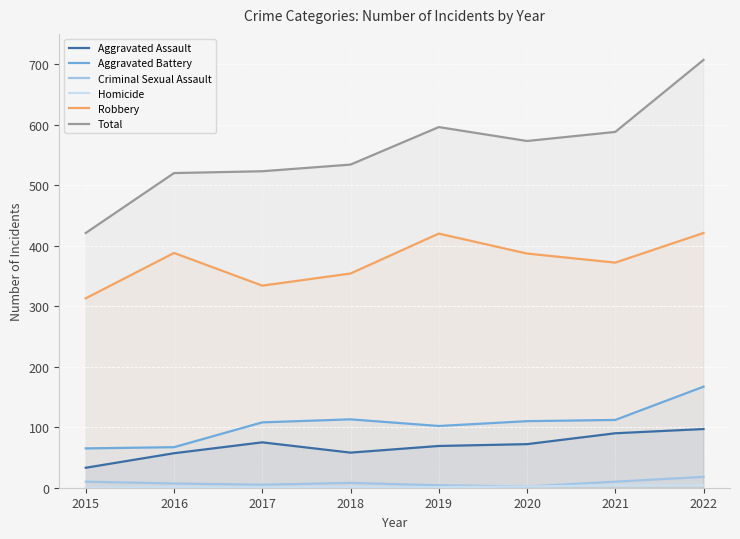

What is the greatest value displayed?

707